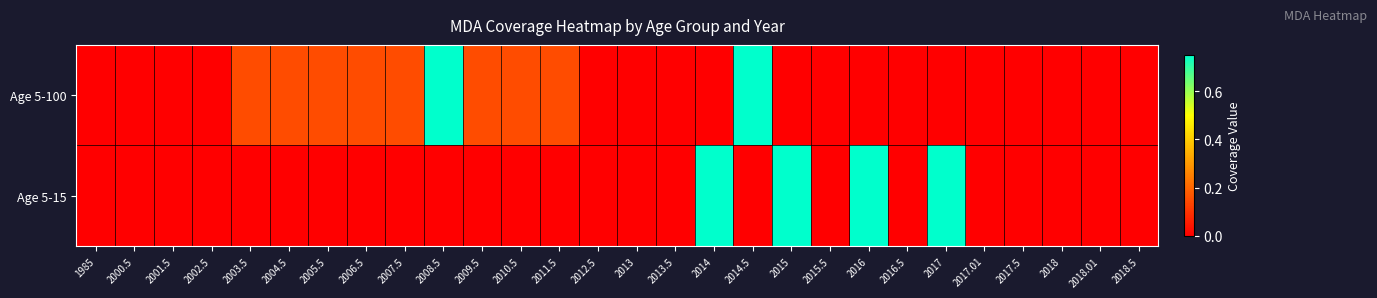

At 2016, list the series in order from largest to smallest.

Age 5-15, Age 5-100